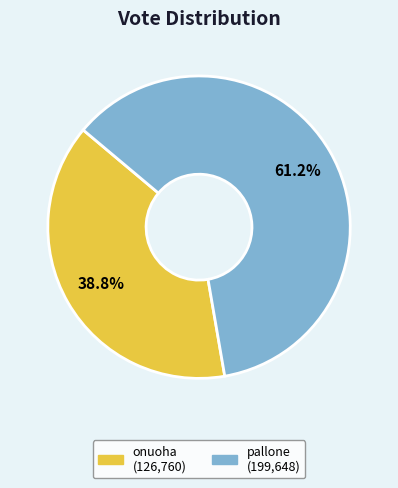

Count the number of slices in the pie.

2